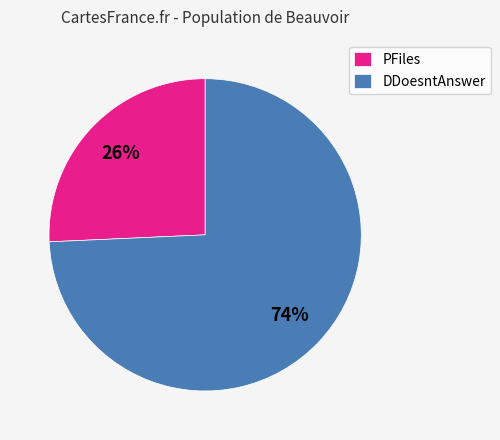

Does PFiles account for over 50% of the chart?

No